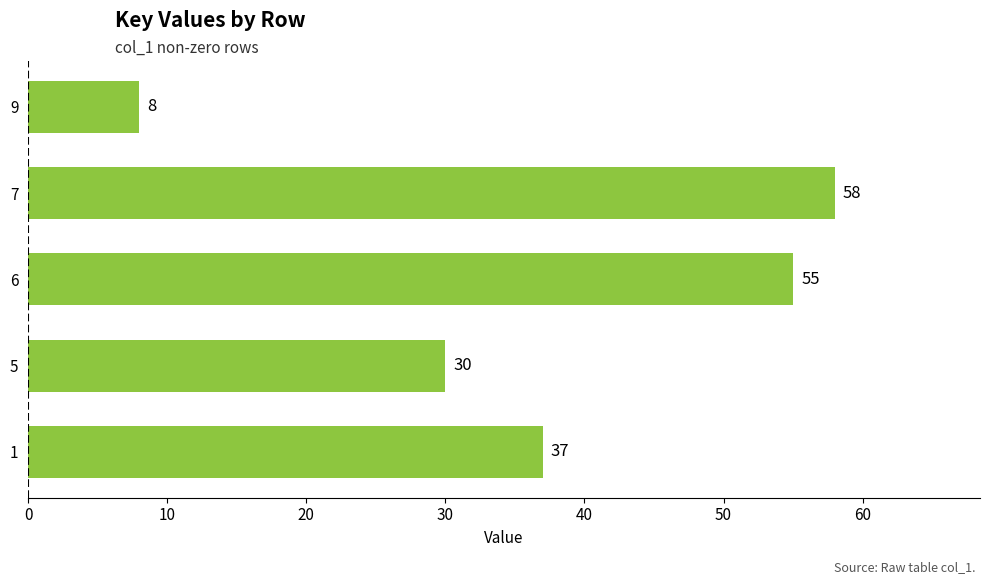

What is the change in value from 5 to 6?

+25